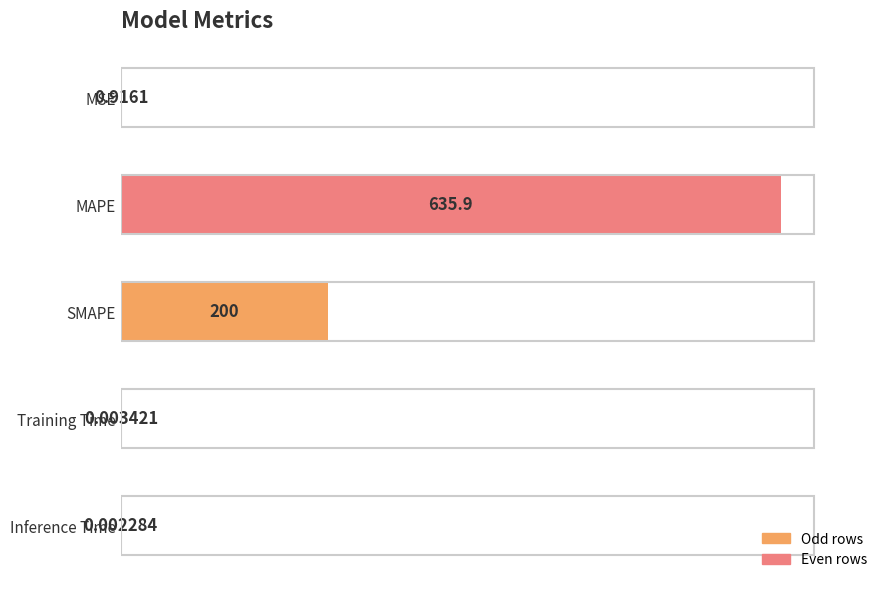

What is the sum of all values?

836.8